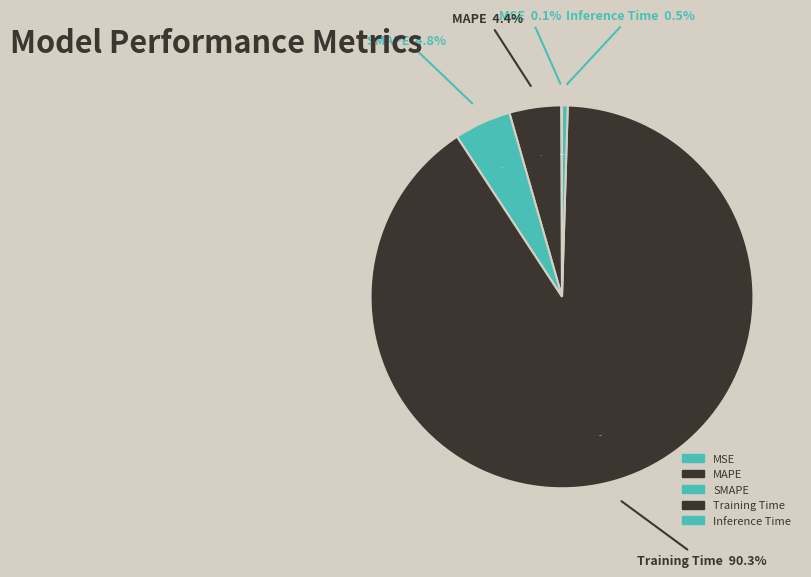

To the nearest percent, what percentage of the pie is Training Time?

90%